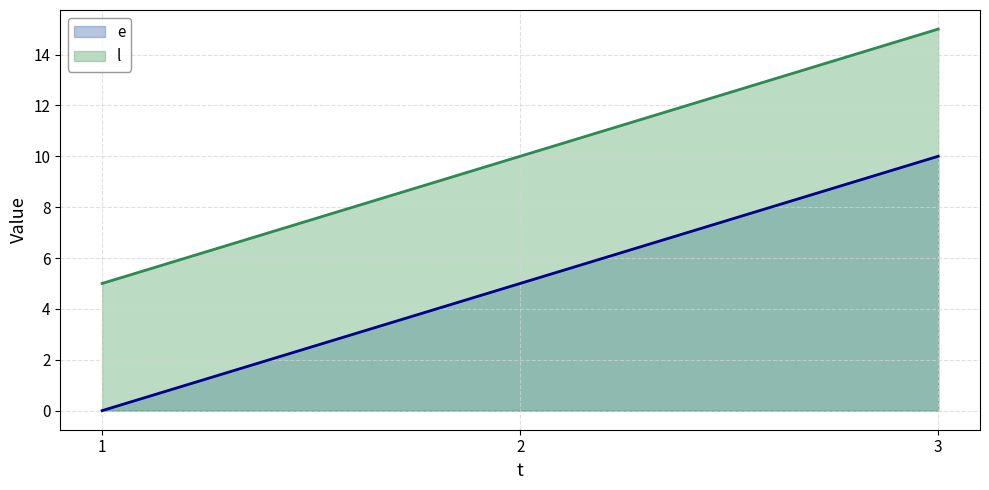

What is the value of the l line point at the 3rd from the left?

15